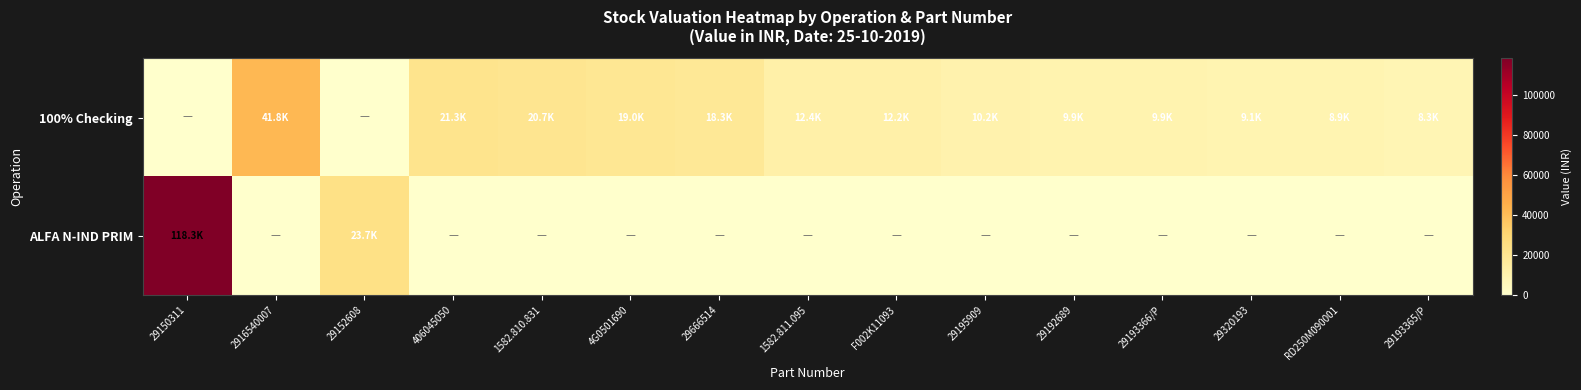

Reading left to right, list all the values displayed in this chart.

100% Checking: 29150311=0.0	2916540007=41770.9	29152608=0.0	406045050=21303.8	1582.810.831=20653.5	4G0501690=19031.3	29666514=18297.4	1582.811.095=12413.3	F002K11093=12181.3	29195909=10223.6	29192689=9929.3	29193366/P=9921.7	29320193=9054.6	RD250M090001=8932.5	29193365/P=8305.8
ALFA N-IND PRIM: 29150311=118254.1	2916540007=0.0	29152608=23730.4	406045050=0.0	1582.810.831=0.0	4G0501690=0.0	29666514=0.0	1582.811.095=0.0	F002K11093=0.0	29195909=0.0	29192689=0.0	29193366/P=0.0	29320193=0.0	RD250M090001=0.0	29193365/P=0.0